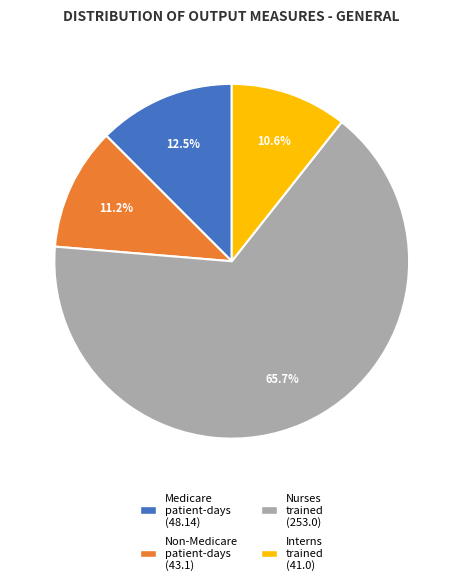

Is there a majority slice in this chart?

Yes